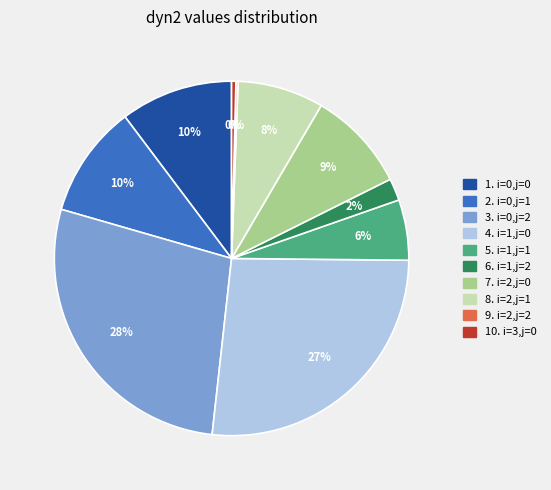

To the nearest percent, what is the average slice percentage?

10%